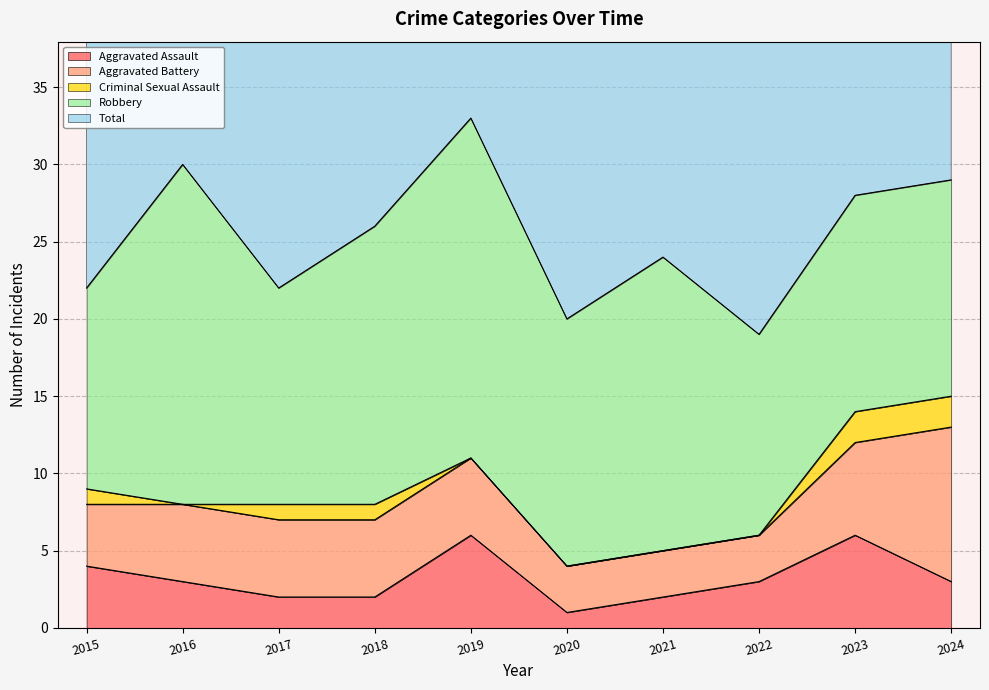

What is the value of the Total point at the 1st from the left?

22